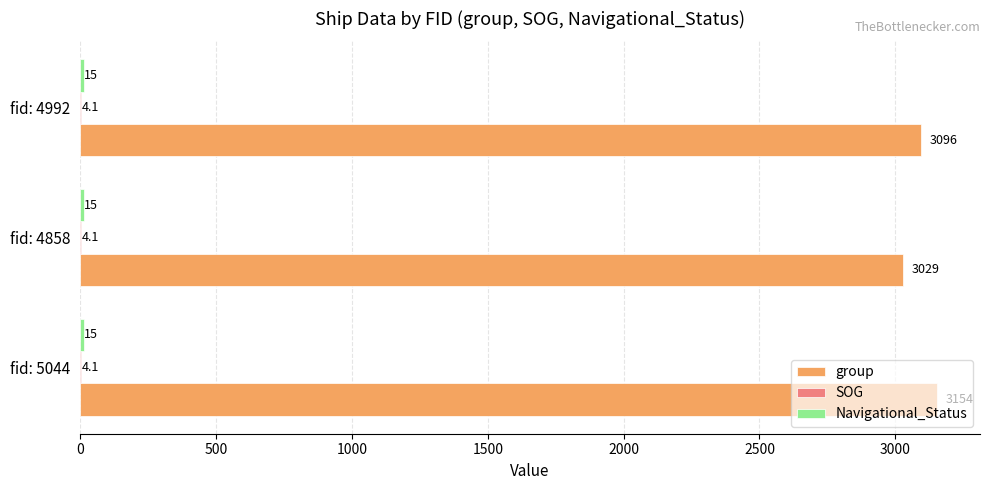

What is the average value of the group series?

3093.0